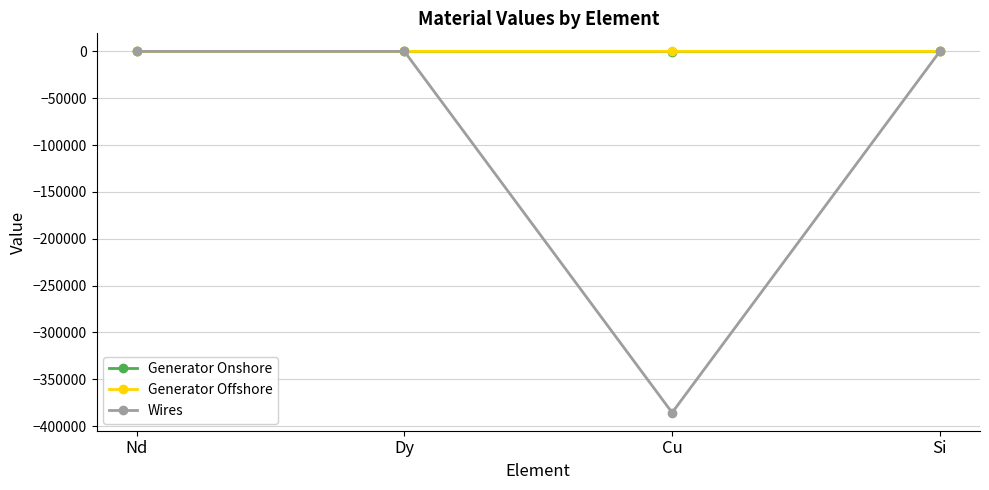

Between Nd and Cu, which series saw the biggest shift?

Wires